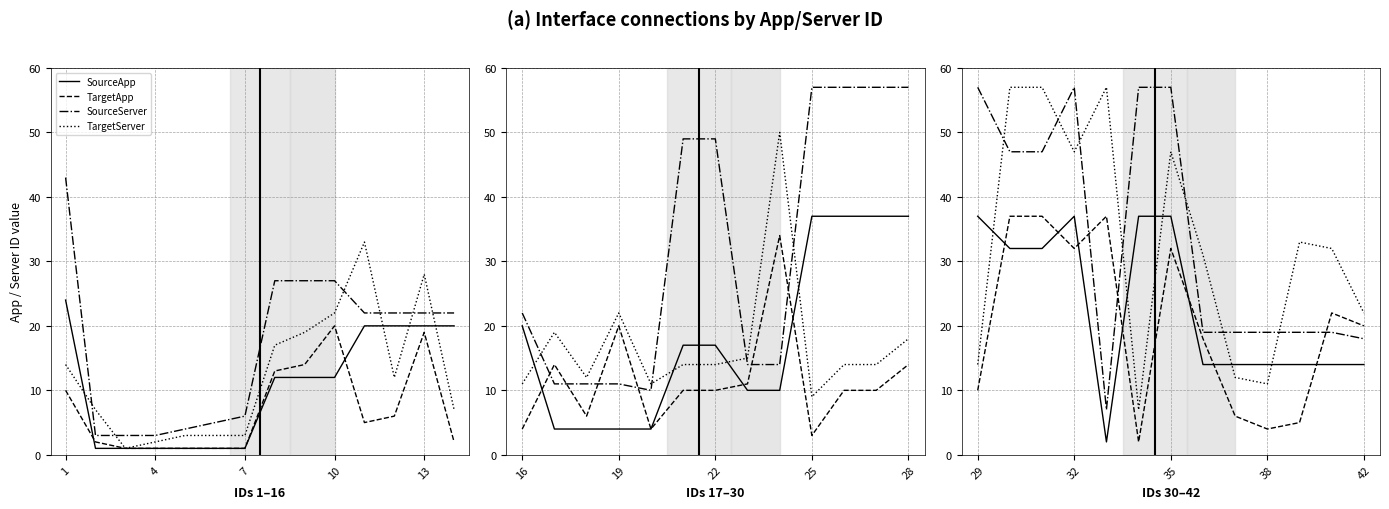

True or false: SourceApp and SourceServer cross at least once.

False